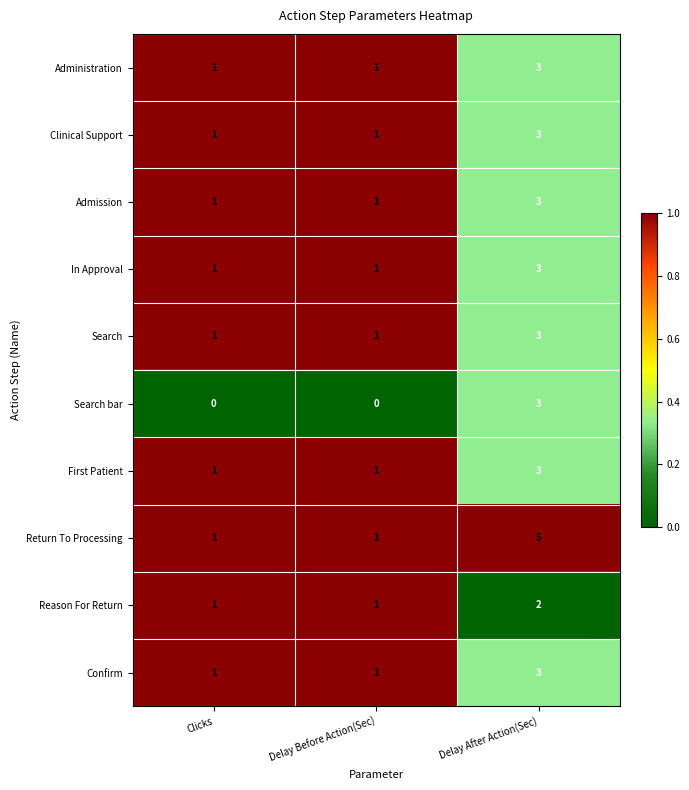

Reading left to right, transcribe all the data shown in this chart.

Administration: 1	1	3
Clinical Support: 1	1	3
Admission: 1	1	3
In Approval: 1	1	3
Search: 1	1	3
Search bar: 0	0	3
First Patient: 1	1	3
Return To Processing: 1	1	5
Reason For Return: 1	1	2
Confirm: 1	1	3